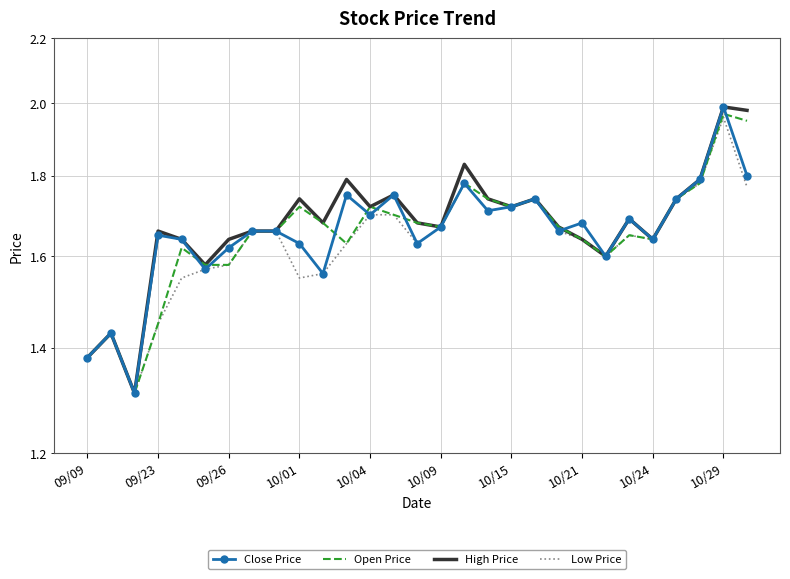

At 22, list the series in order from smallest to largest.

Close Price, Open Price, High Price, Low Price